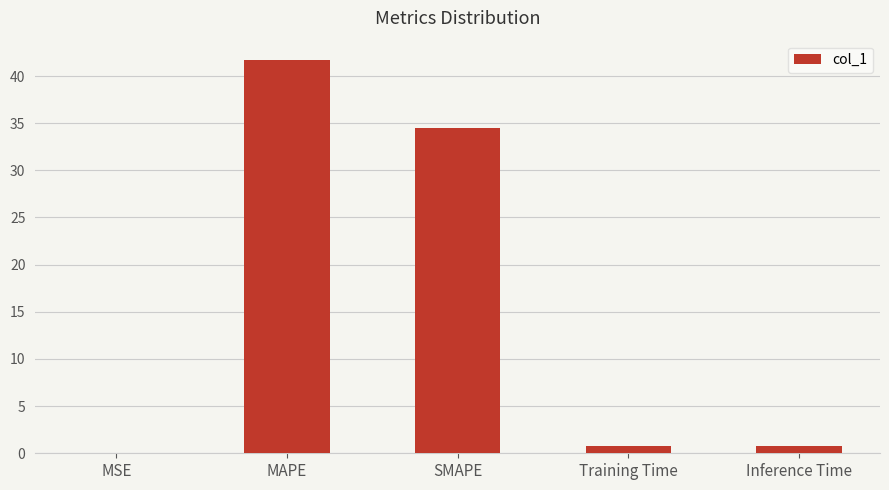

The chart shows a value of 0.0 at MSE. True or false?

True